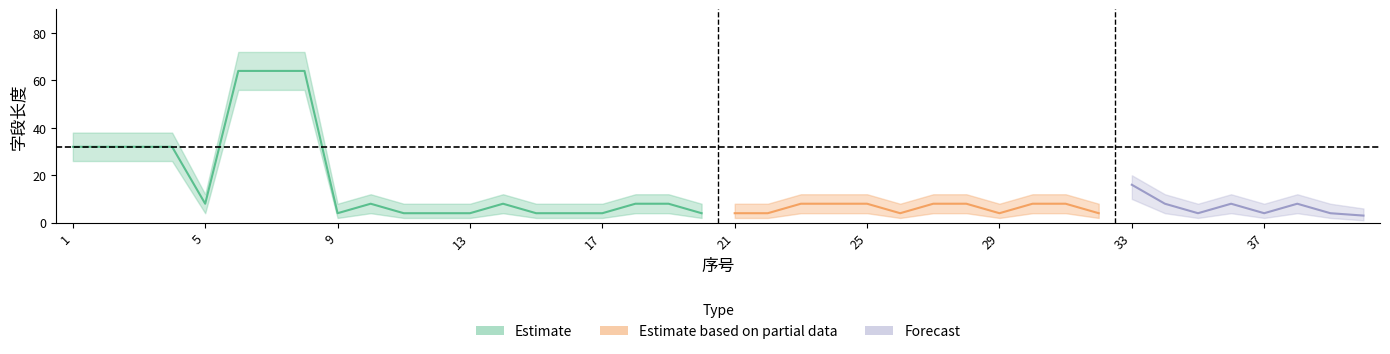

What is the difference between the upper values at 24 and 1?

26